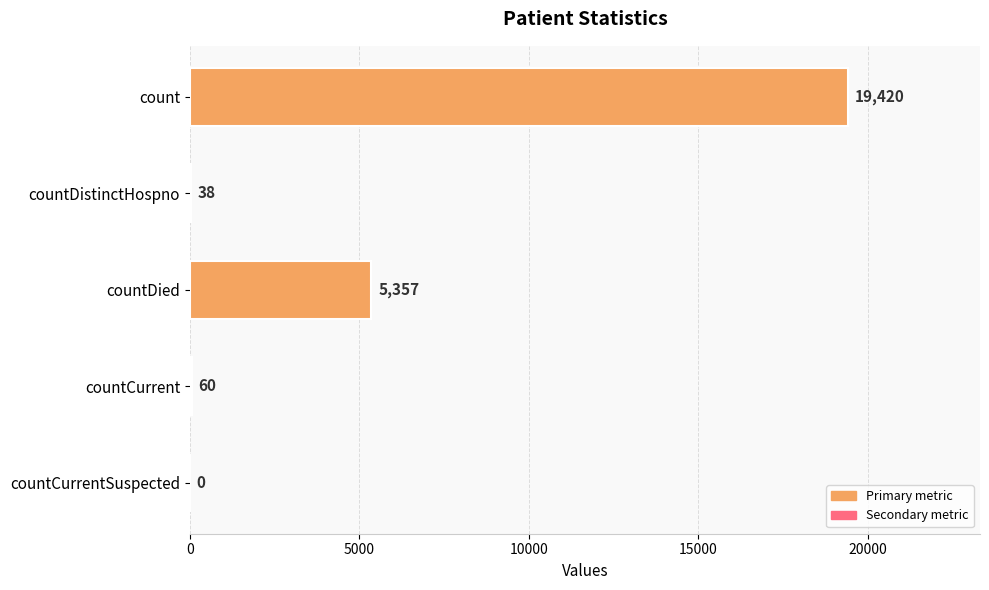

Which has a higher value, countCurrentSuspected or countDied?

countDied